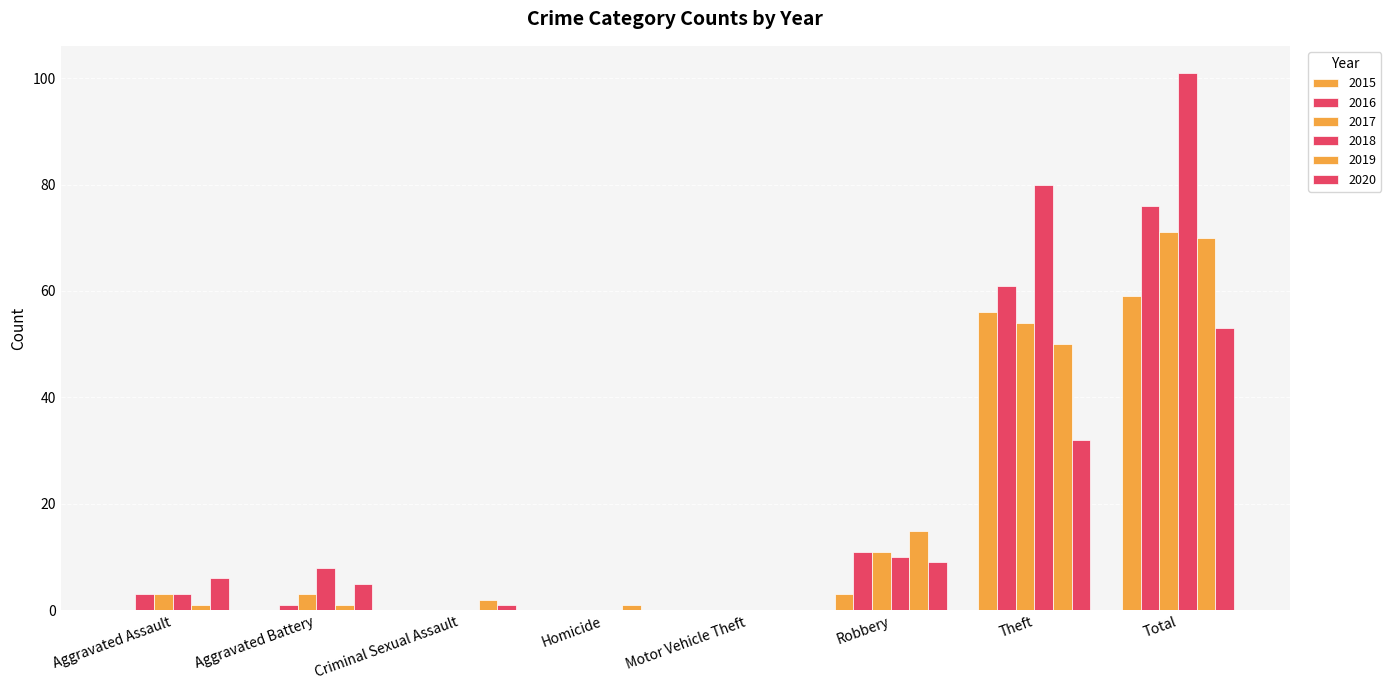

What is the difference between the 2020 values at Criminal Sexual Assault and Homicide?

1